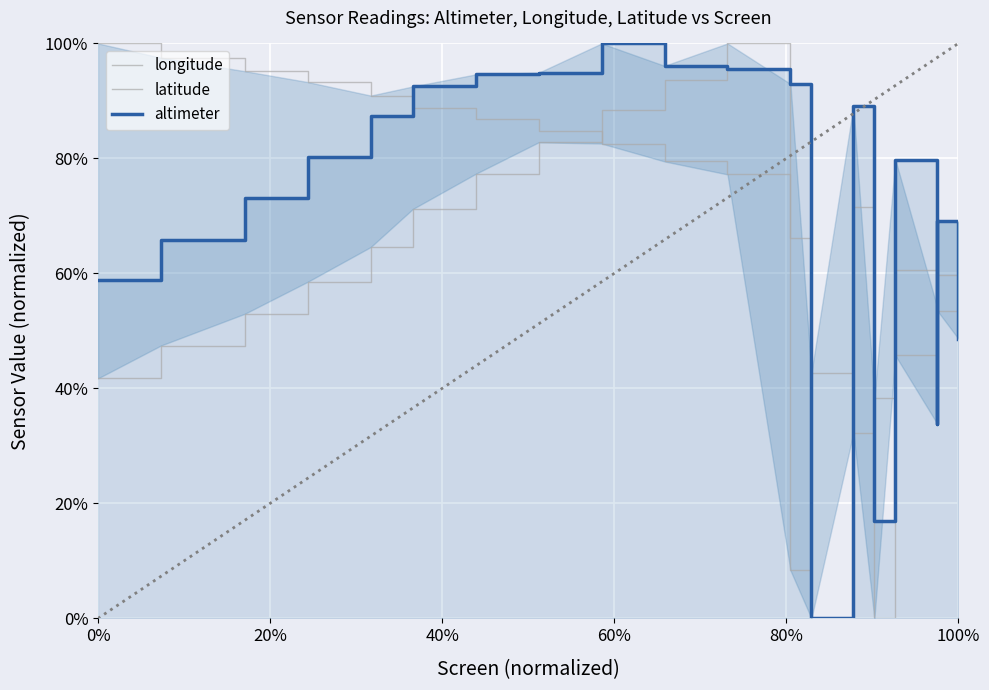

How many lines are shown in the chart?

3